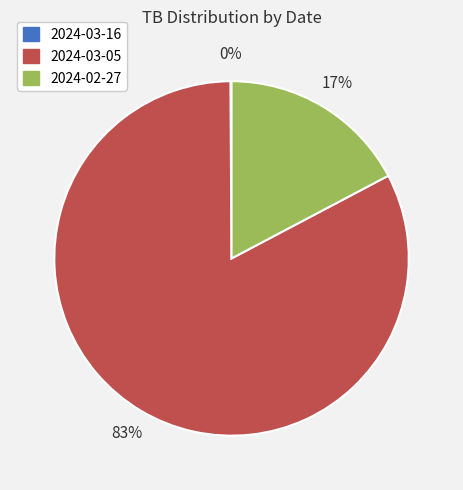

To the nearest percent, what is the average slice percentage?

33%